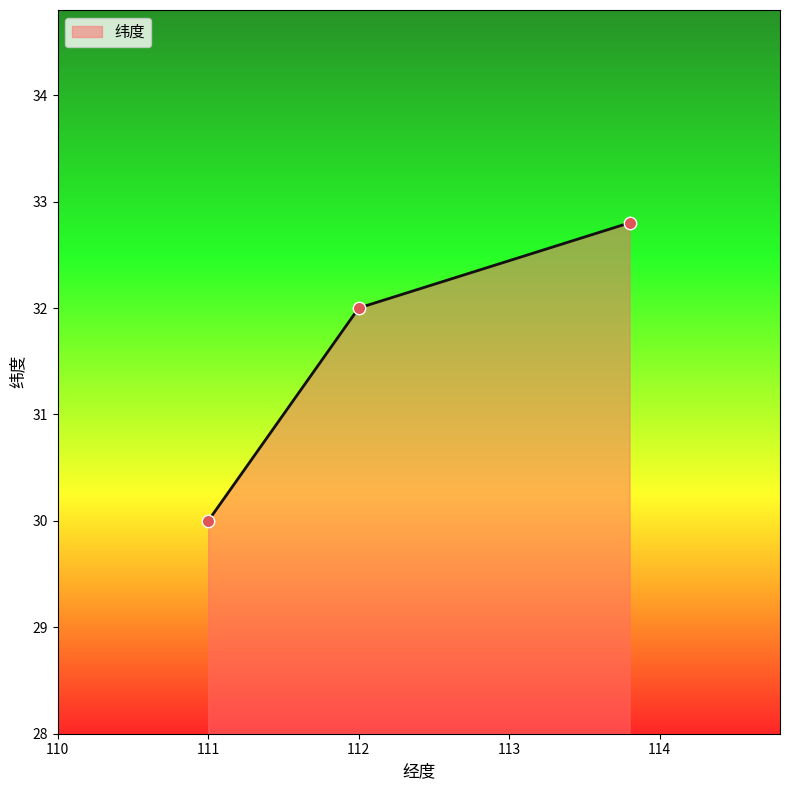

What is the change in value from 111 to 112?

+2.0